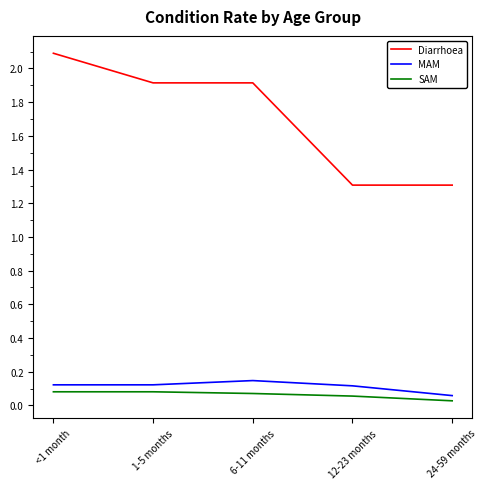

True or false: MAM and SAM cross at least once.

False